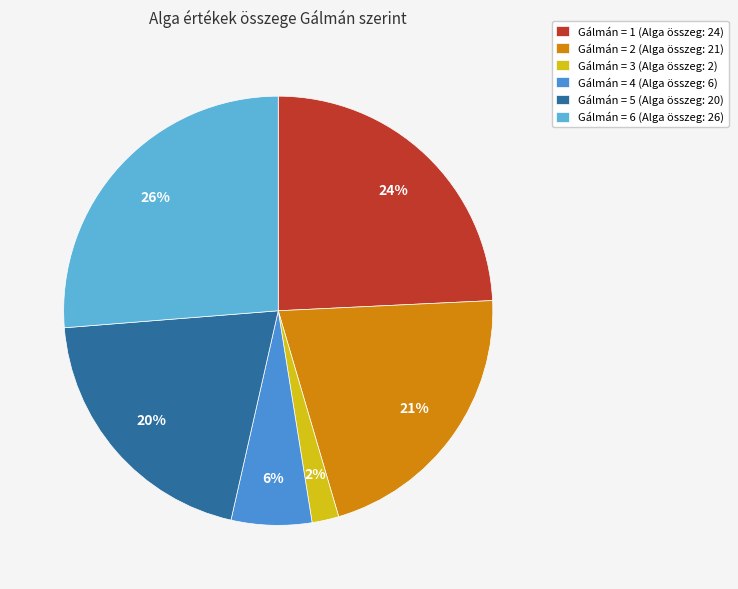

Count the number of slices in the pie.

6